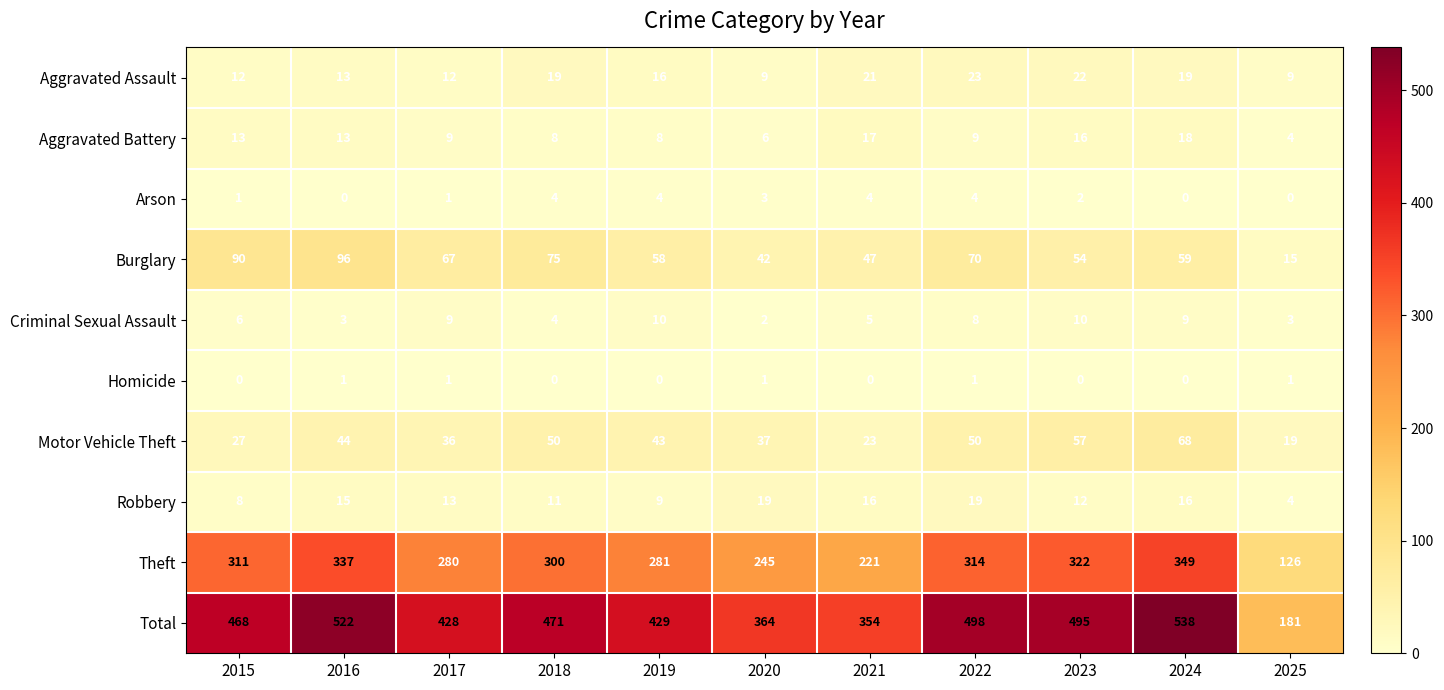

What is the maximum value for Burglary?

96